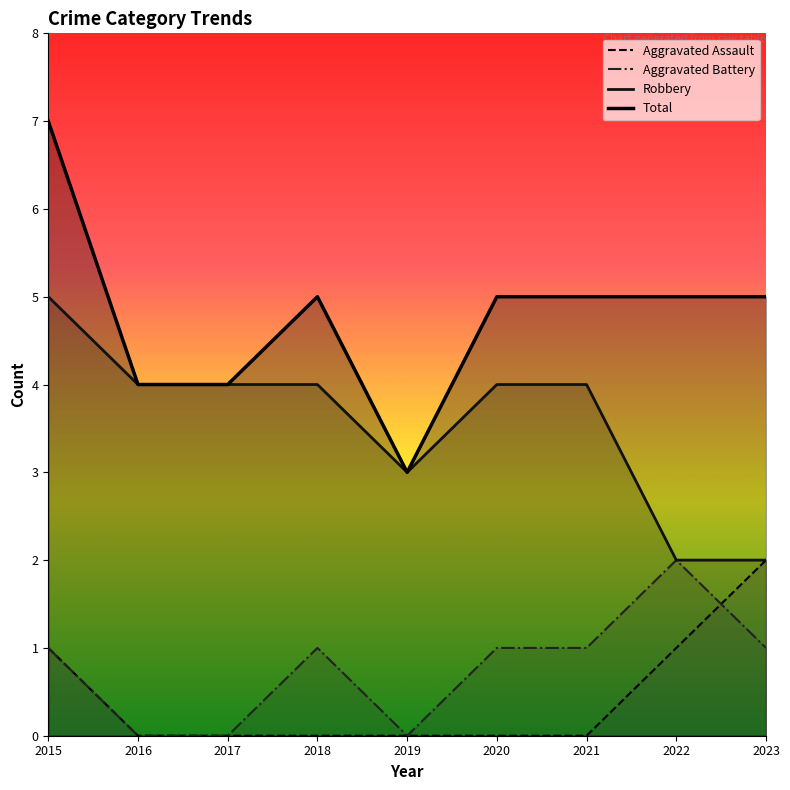

Reading right to left, what are all the values shown in this chart?

Aggravated Assault: 2	1	0	0	0	0	0	0	1
Aggravated Battery: 1	2	1	1	0	1	0	0	1
Robbery: 2	2	4	4	3	4	4	4	5
Total: 5	5	5	5	3	5	4	4	7